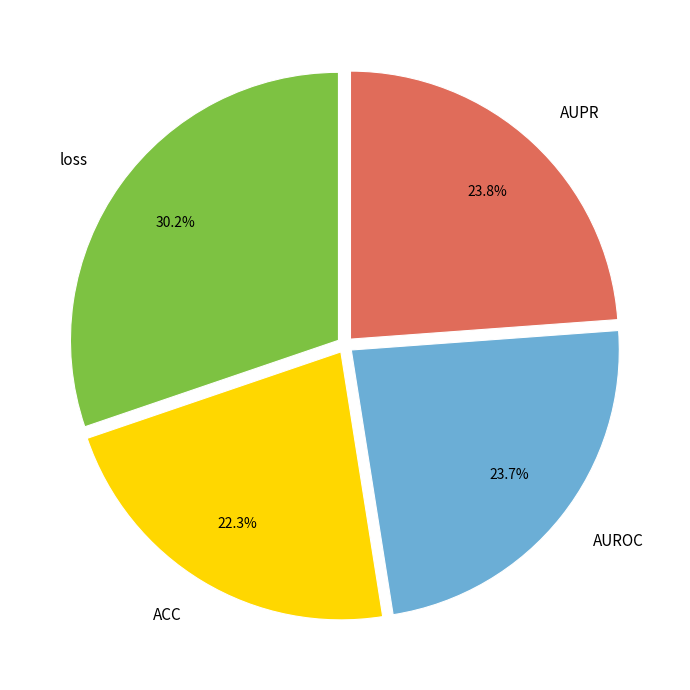

Does any single category account for the majority?

No